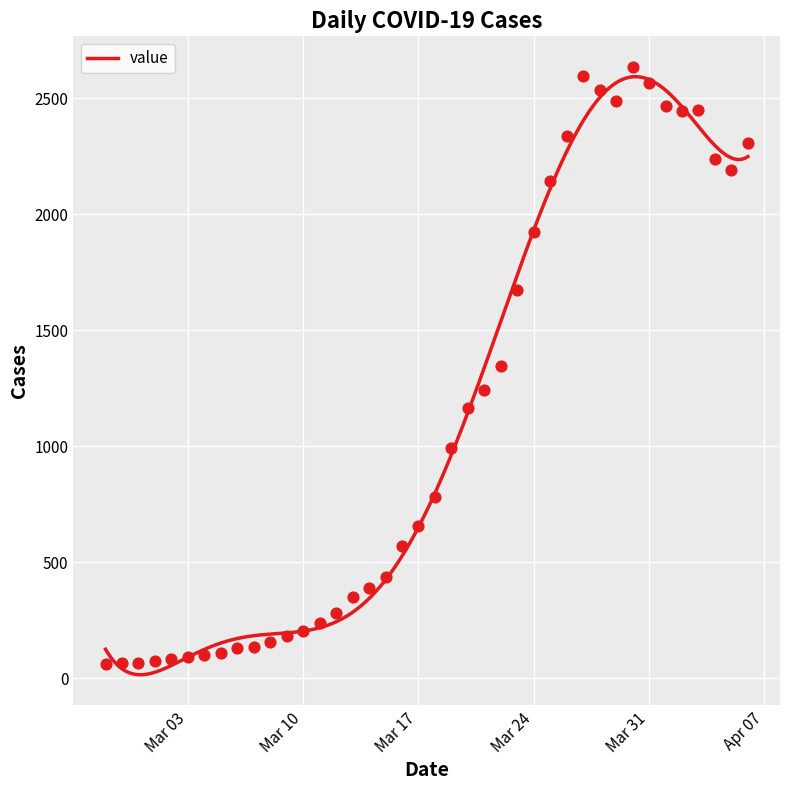

Approximately how many times larger is the value at 2020-03-10 compared to 2020-03-26?

0.1